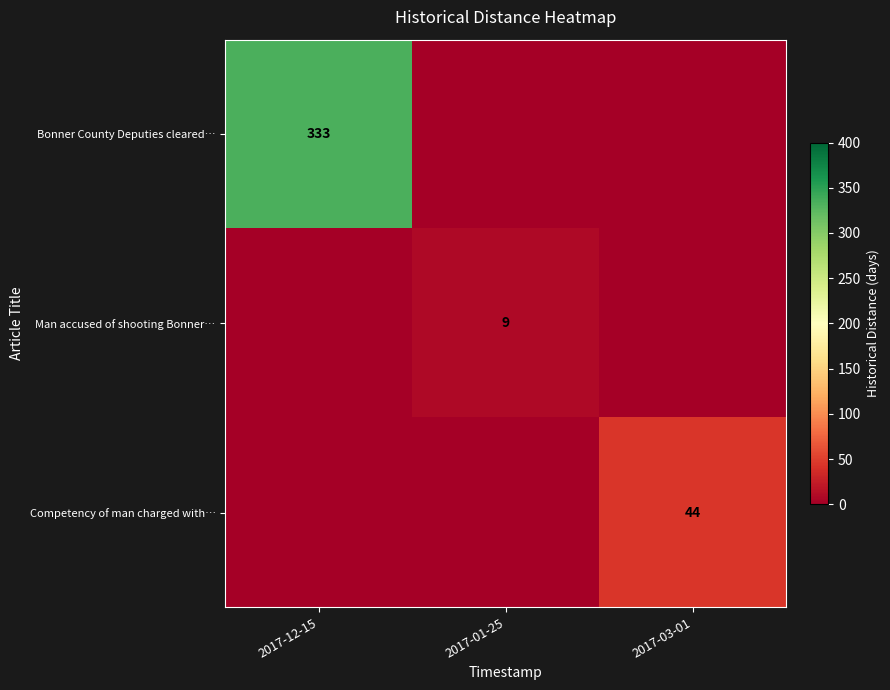

The Bonner County Deputies cleared… series shows 523 at 2017-12-15. True or false?

False